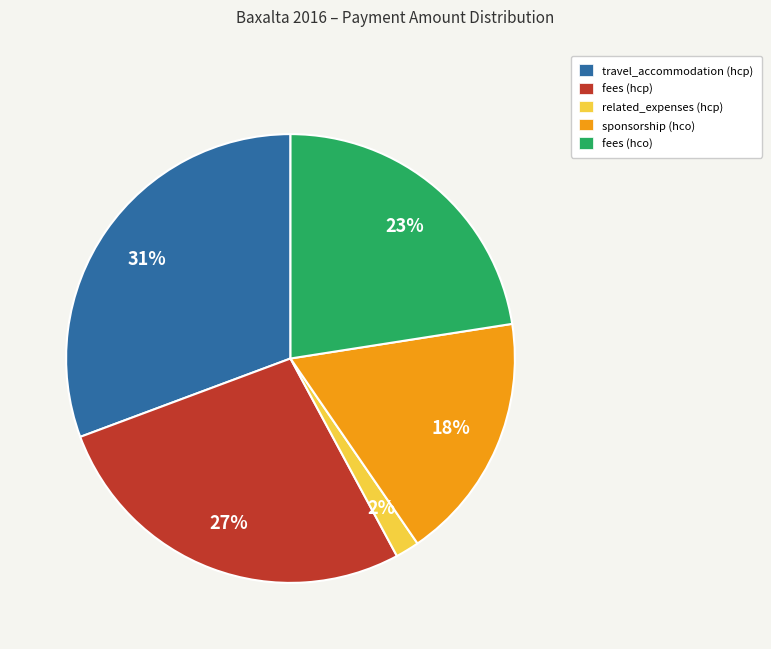

Does related_expenses (hcp) account for over 50% of the chart?

No